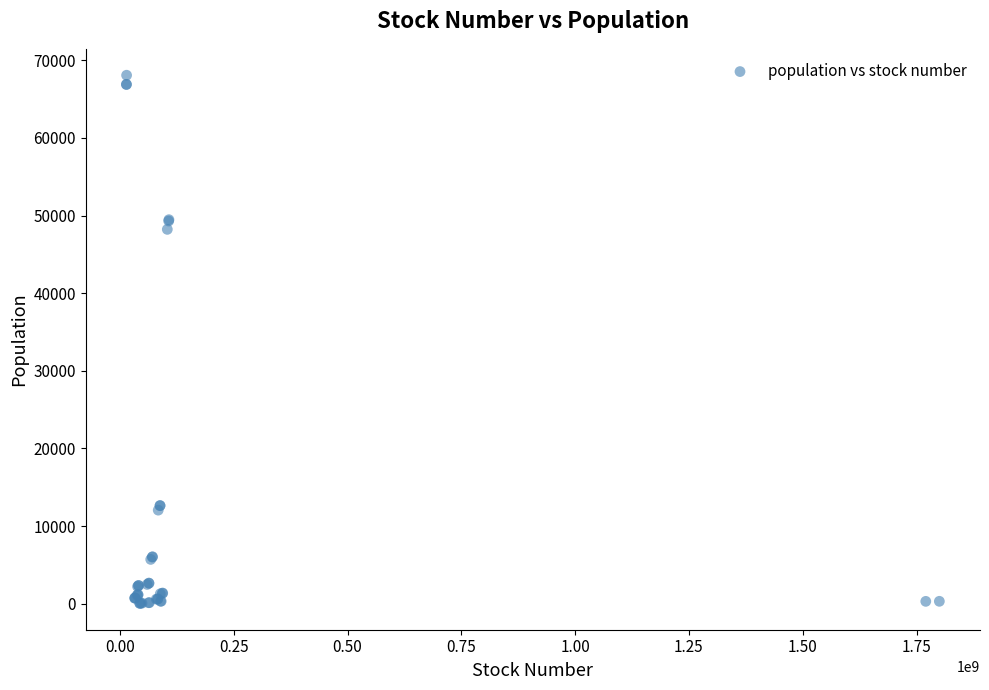

What Y value in the scatter plot is closest to 34063?

48222